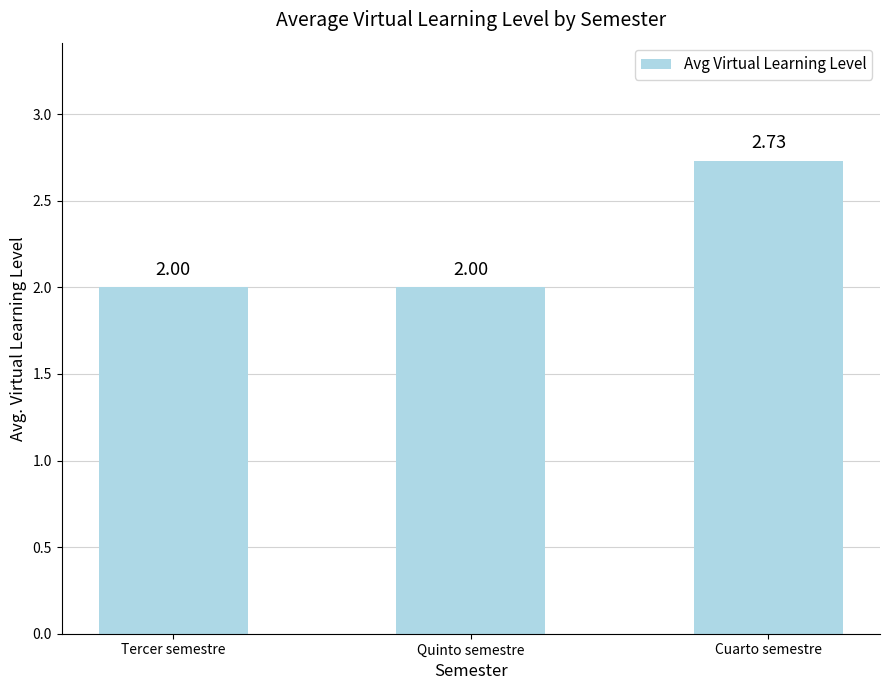

True or false: the data shows 3.2 at Tercer semestre.

False